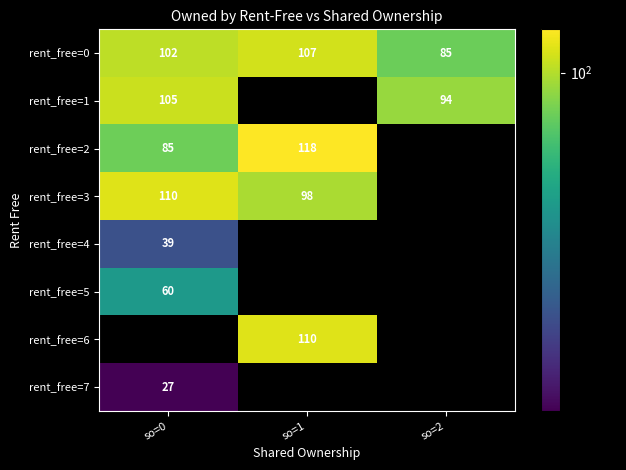

True or false: rent_free=0 has a value of 156 at so=0.

False